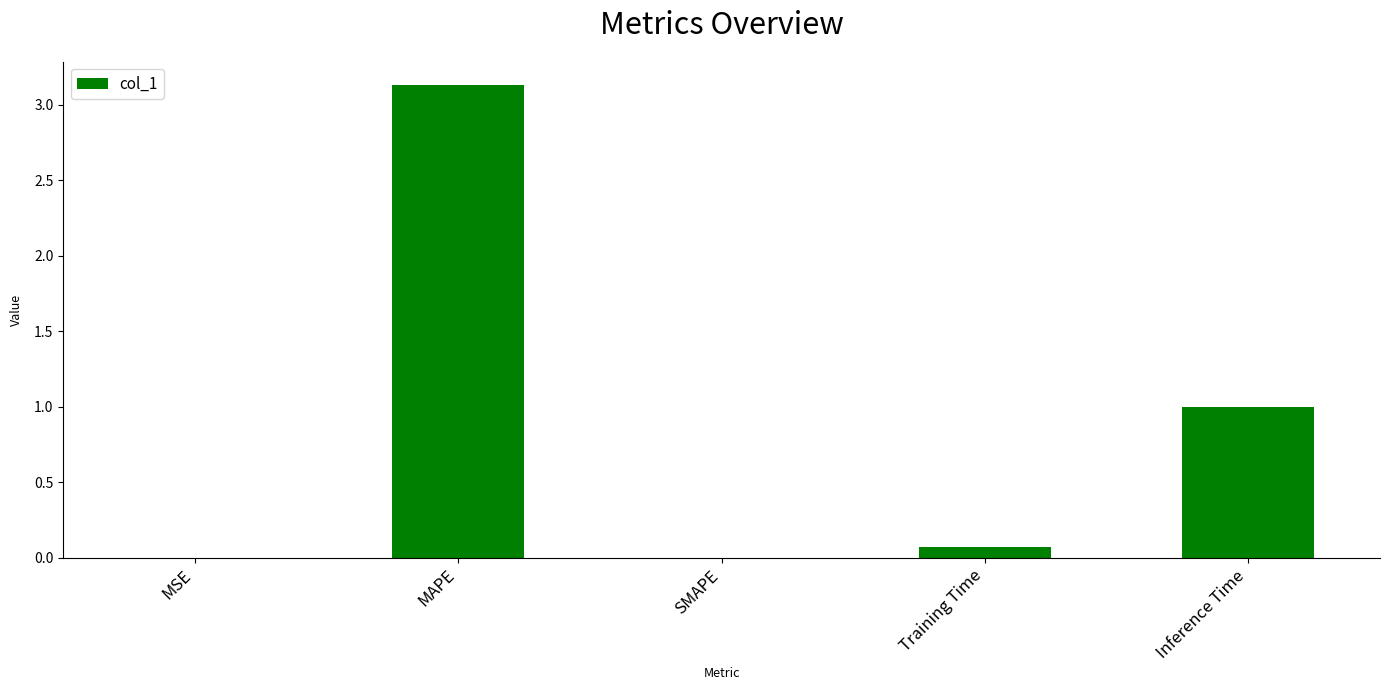

What is the maximum value shown in the chart?

3.1